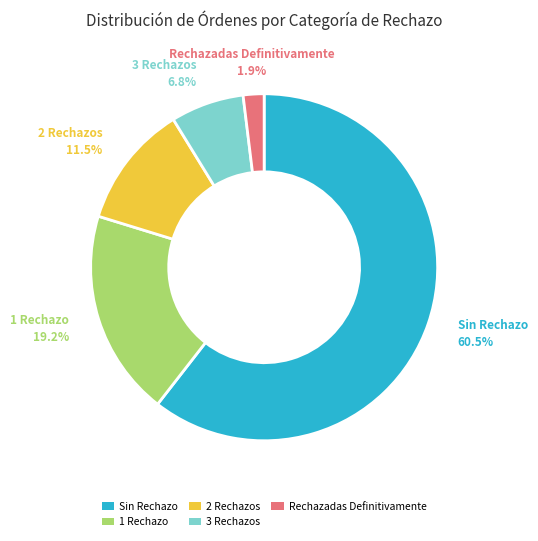

To the nearest percent, what is the difference between the largest and smallest slice percentages?

59%